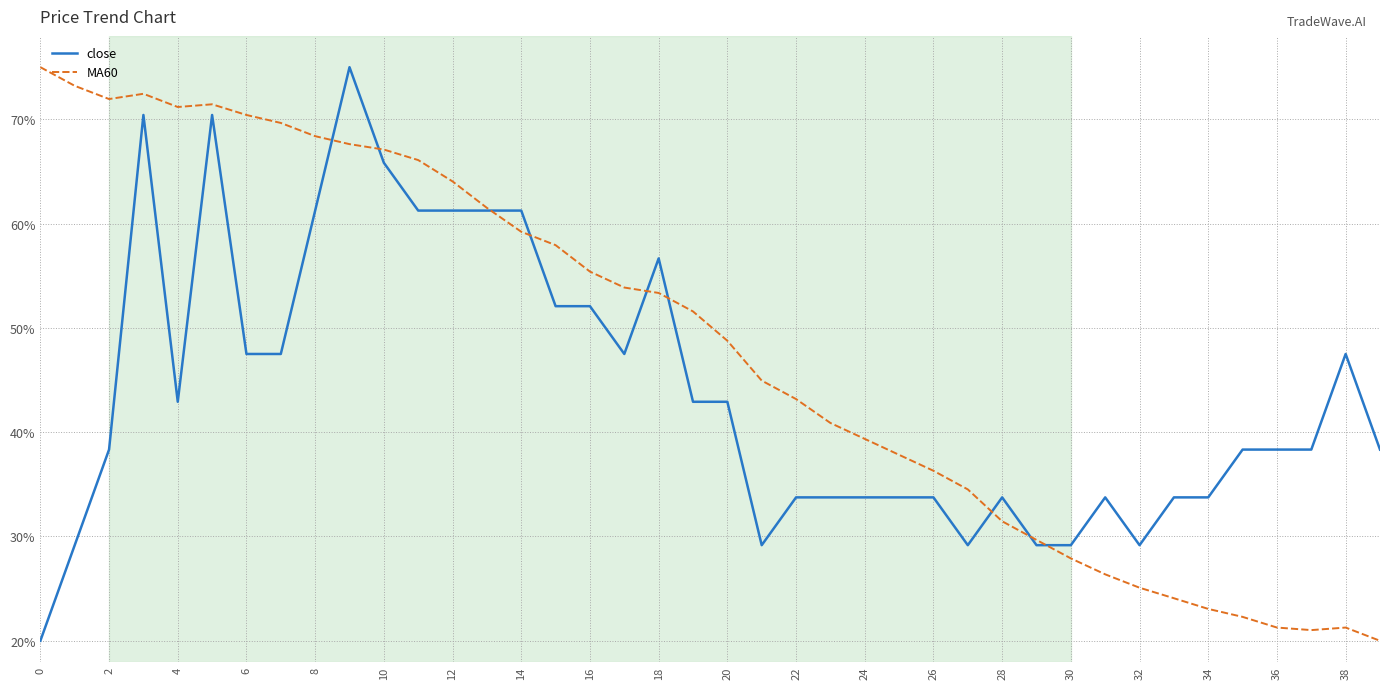

What is the minimum value shown in the chart?

20.0